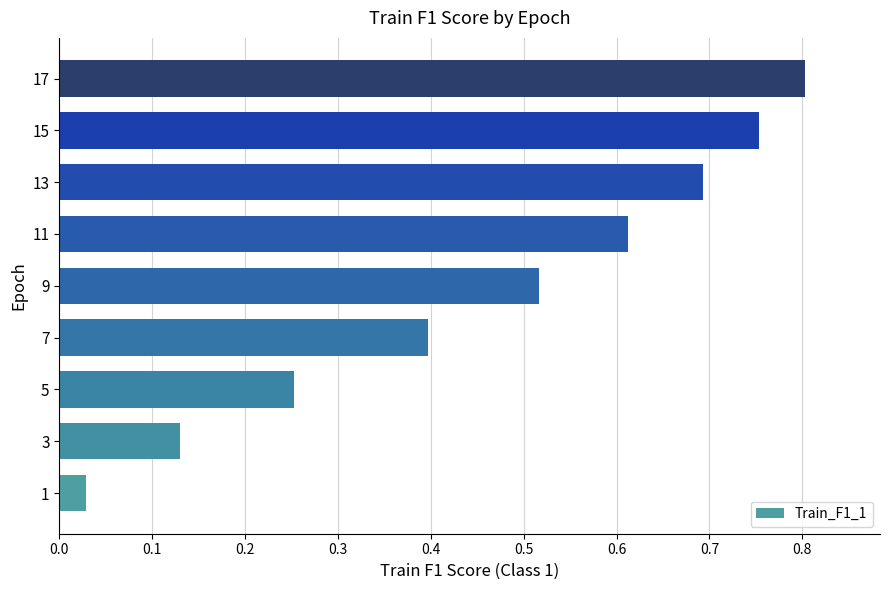

How many bars are there in total?

9